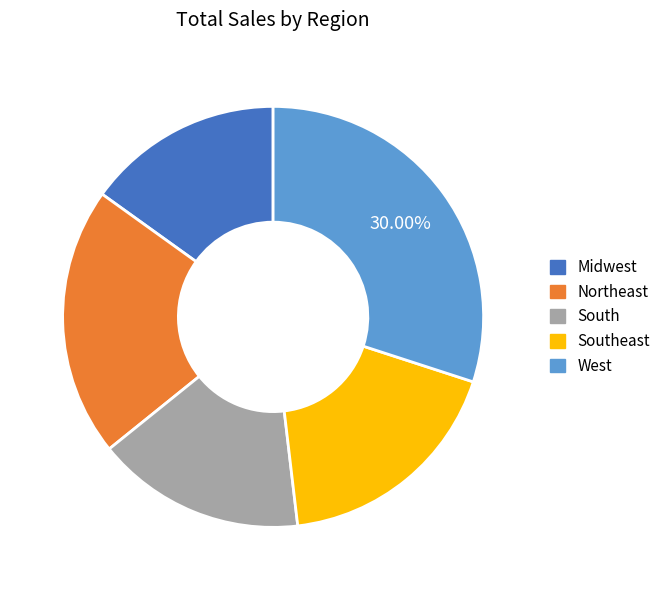

Which category has the biggest portion of the pie?

West